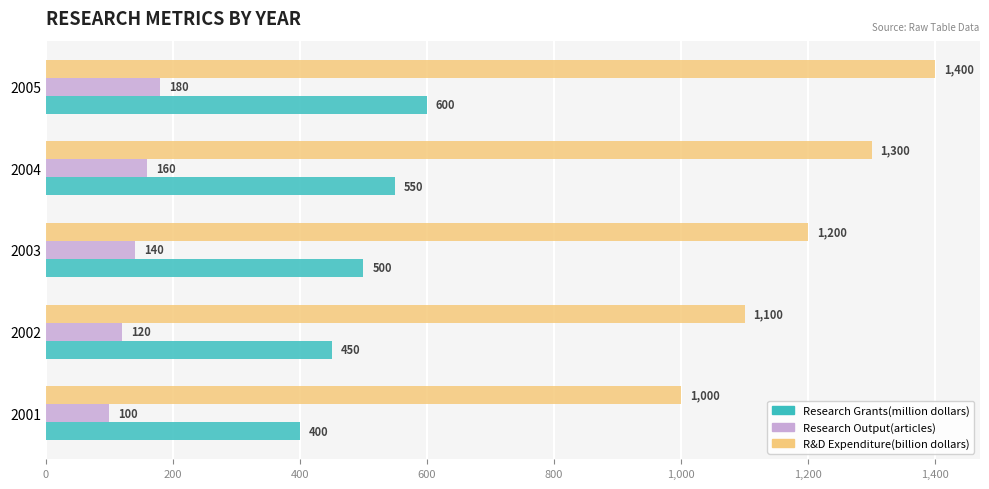

What is the total value across all series at 2004?

2010